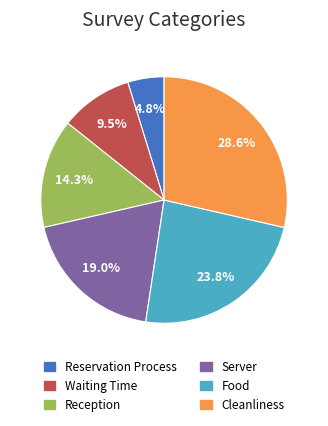

The Food slice represents 12% of the pie. True or false?

False